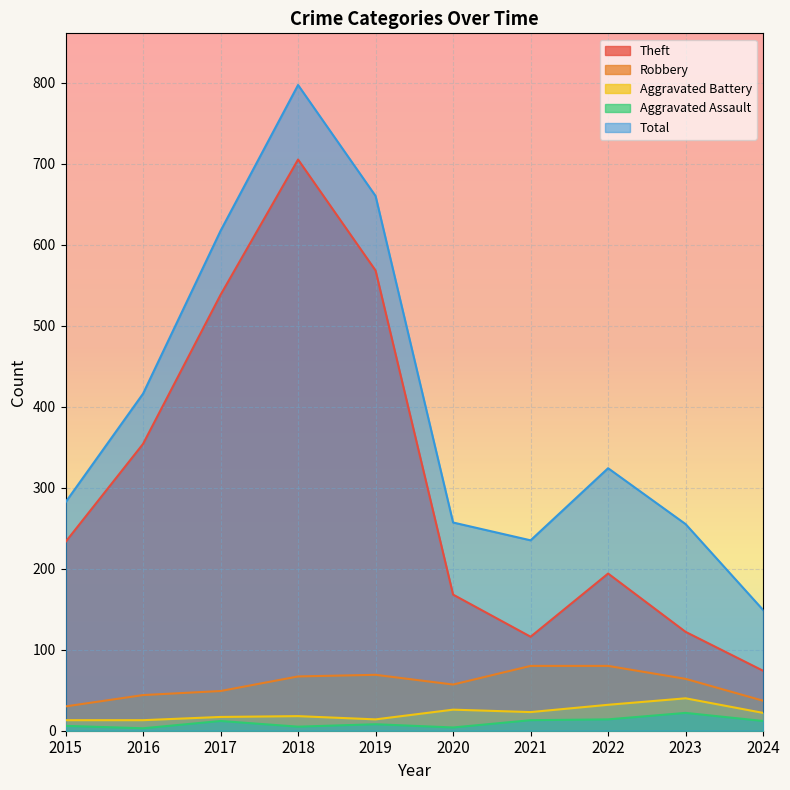

How many lines are shown in the chart?

5